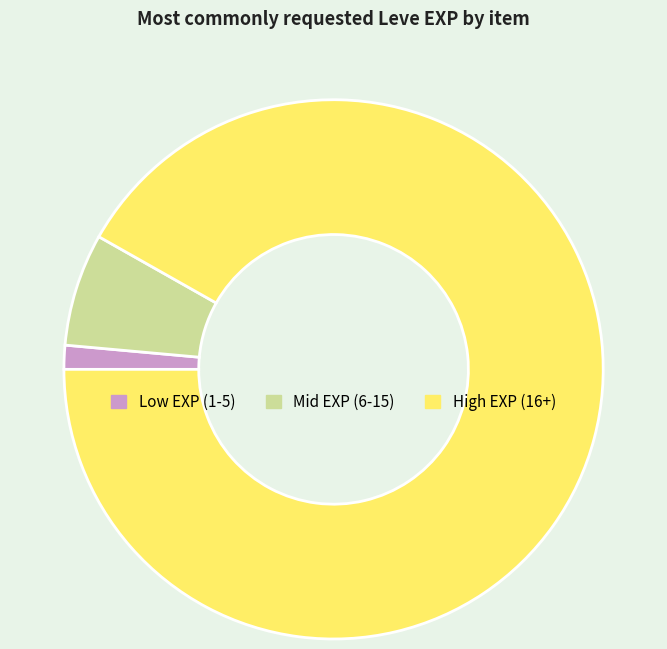

Which has a higher value, High EXP (16+) or Mid EXP (6-15)?

High EXP (16+)